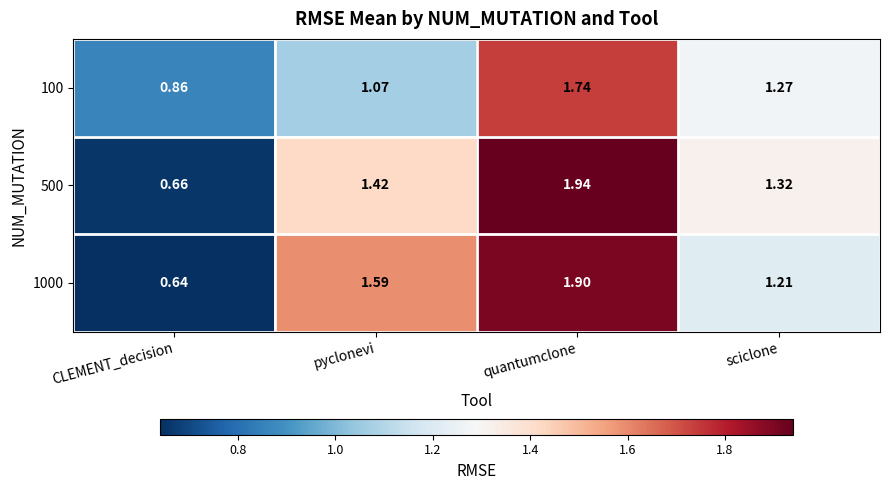

At which label is 1000 closest to 1?

sciclone